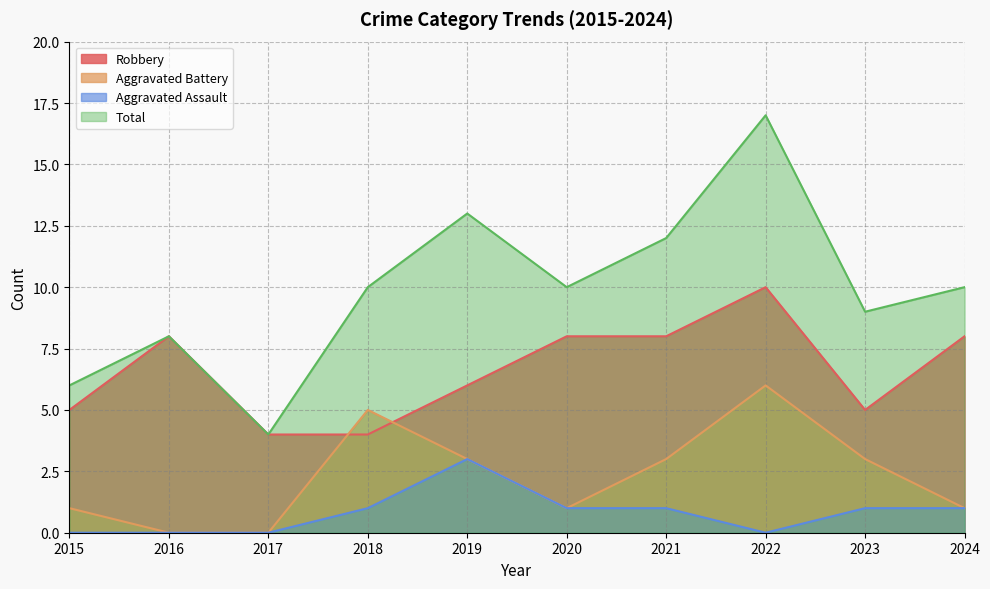

The Aggravated Assault series shows 5 at 2019. True or false?

False